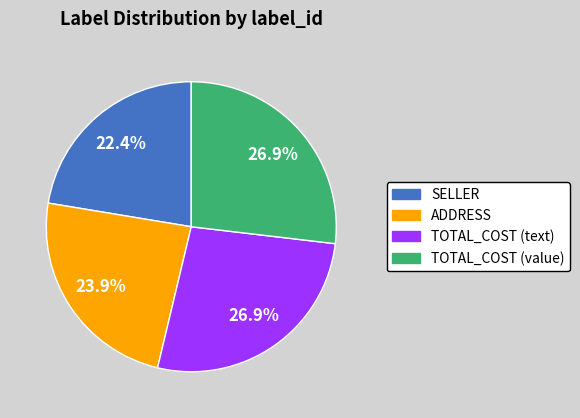

What percentage is the ADDRESS slice, to the nearest percent?

24%